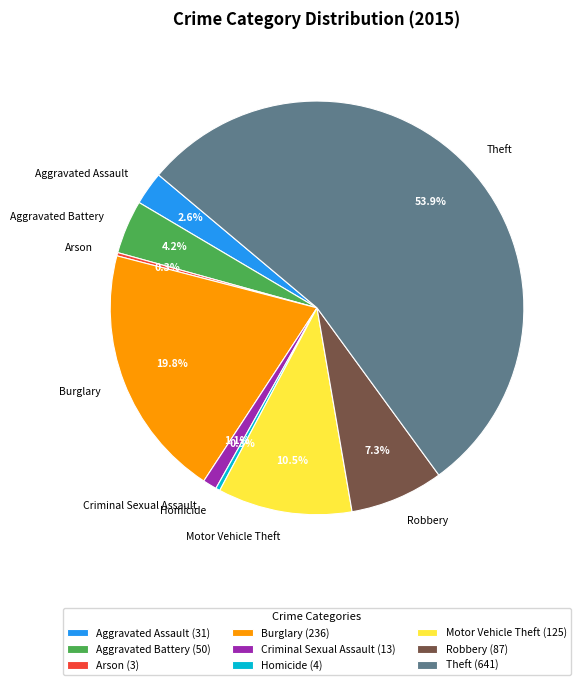

What portion of the pie excludes Aggravated Assault?

97.4%